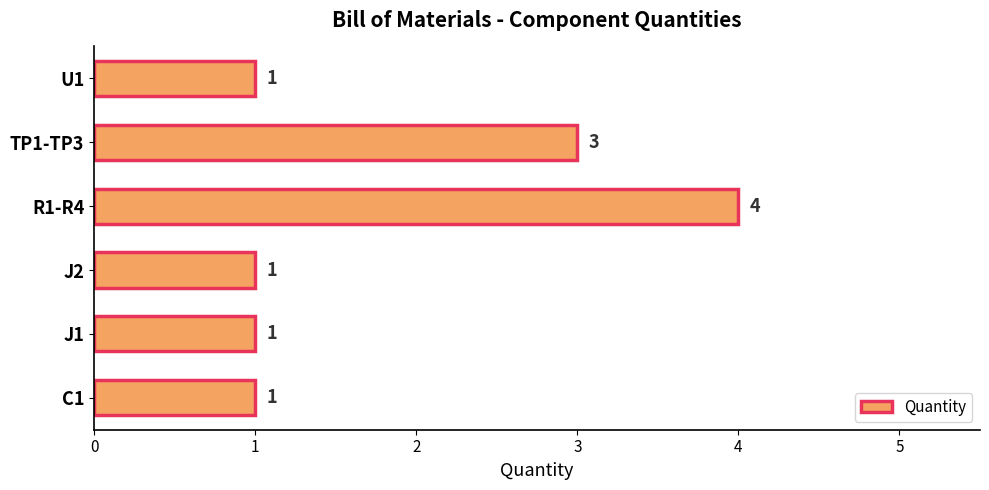

What is the difference between the maximum and second lowest values?

3